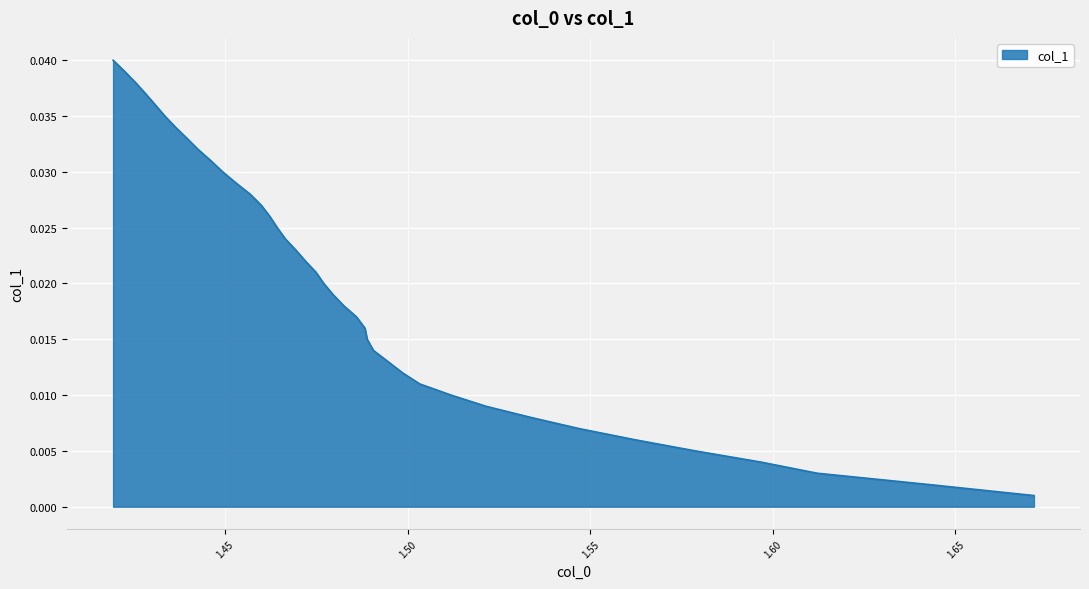

Which has a higher value, 1.596698027038191 or 1.5033374148837246?

1.5033374148837246